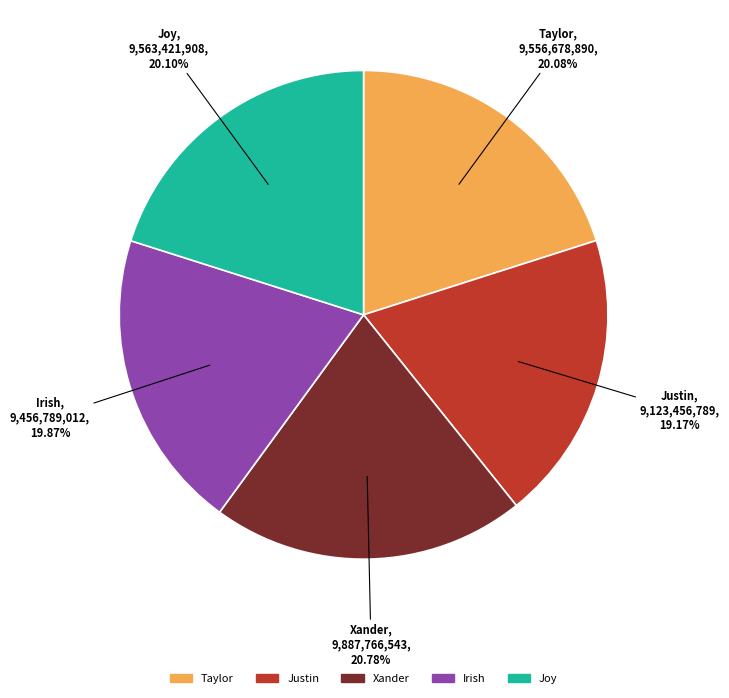

Is there any slice that represents more than half of the pie?

No